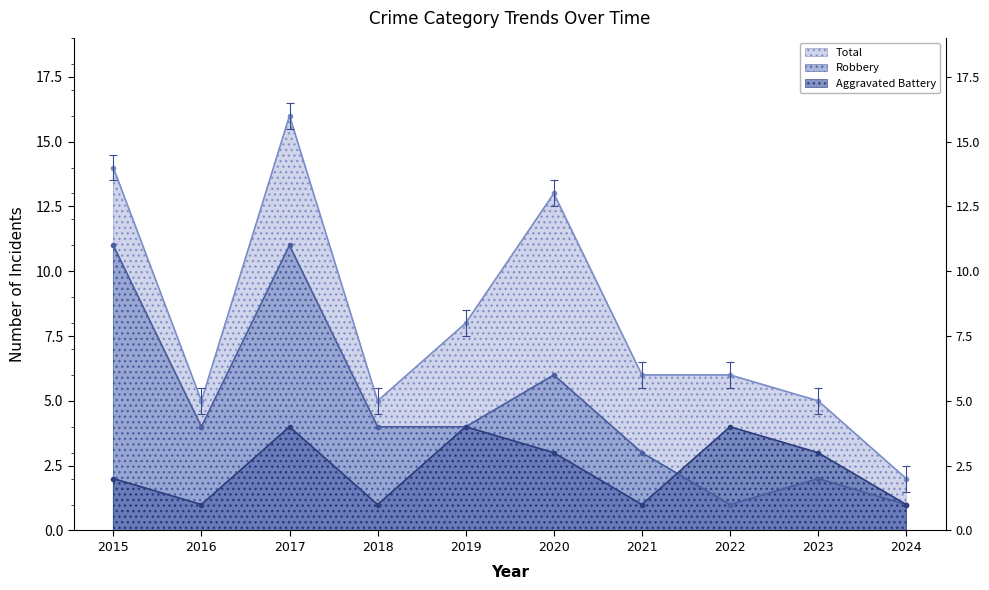

What is the difference between the maximum and minimum values in the Aggravated Battery series?

3